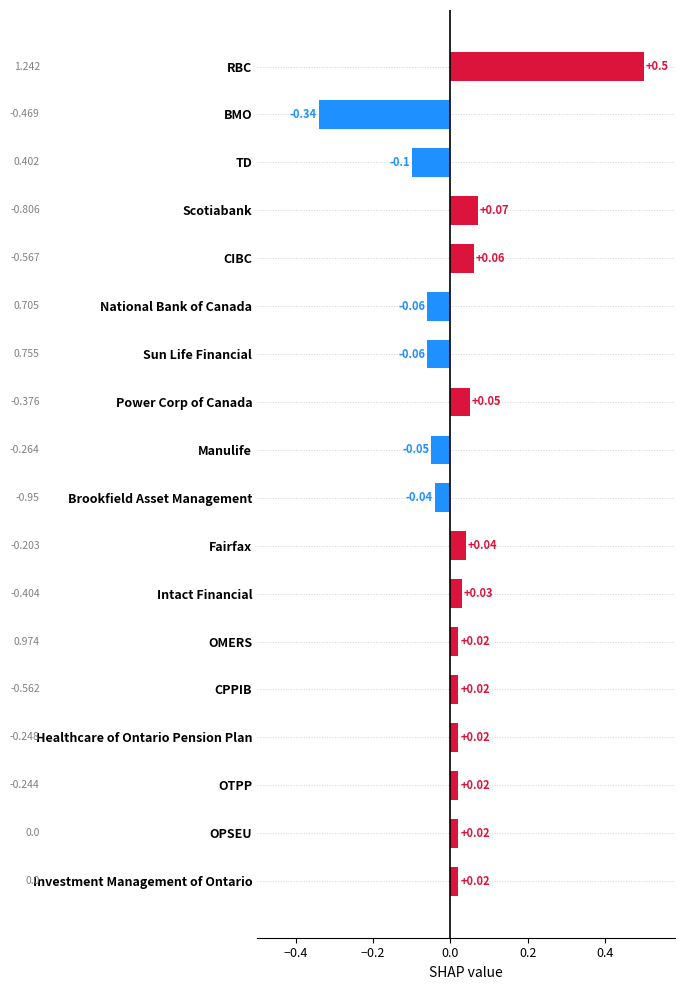

What is the difference between the second highest and minimum values?

0.4